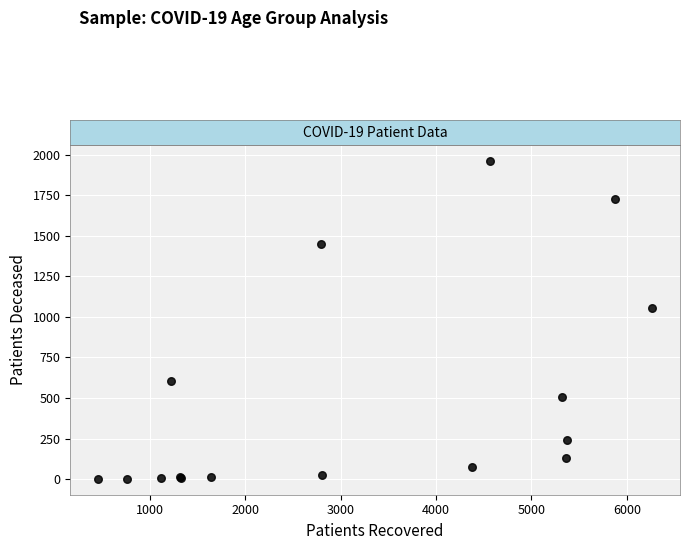

What Y value in the scatter plot is closest to 982?

1057